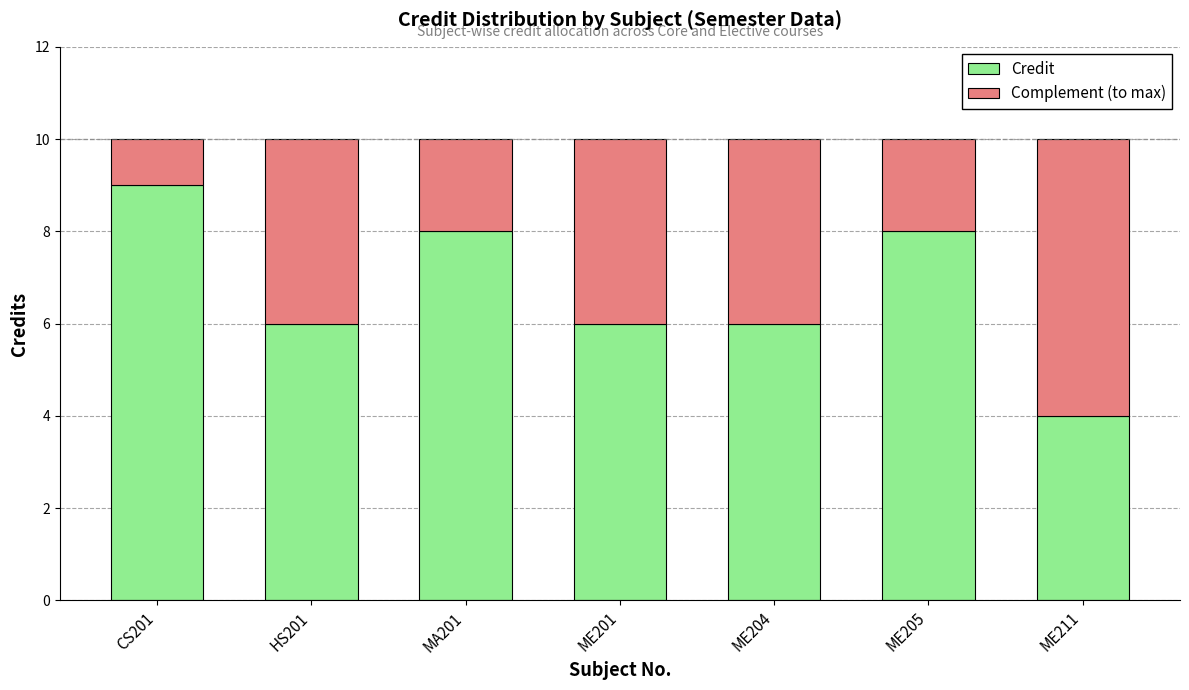

How many distinct data groups are displayed?

2